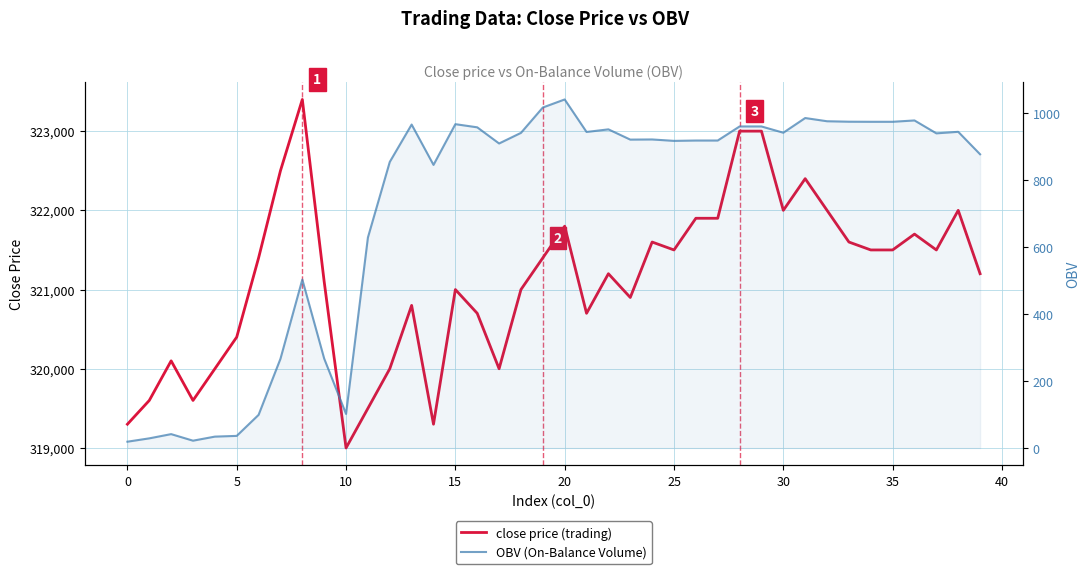

True or false: OBV (On-Balance Volume) and close price (trading) cross at least once.

False